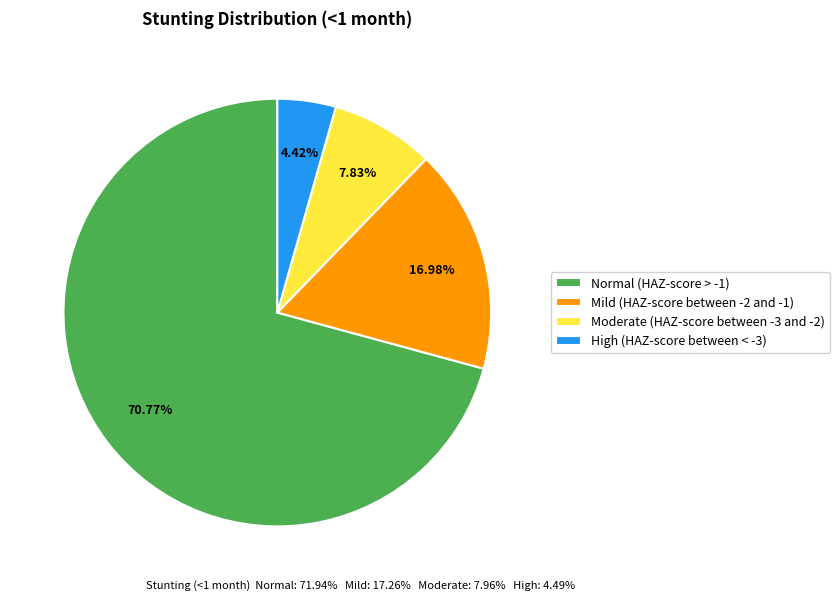

Does any single category account for the majority?

Yes